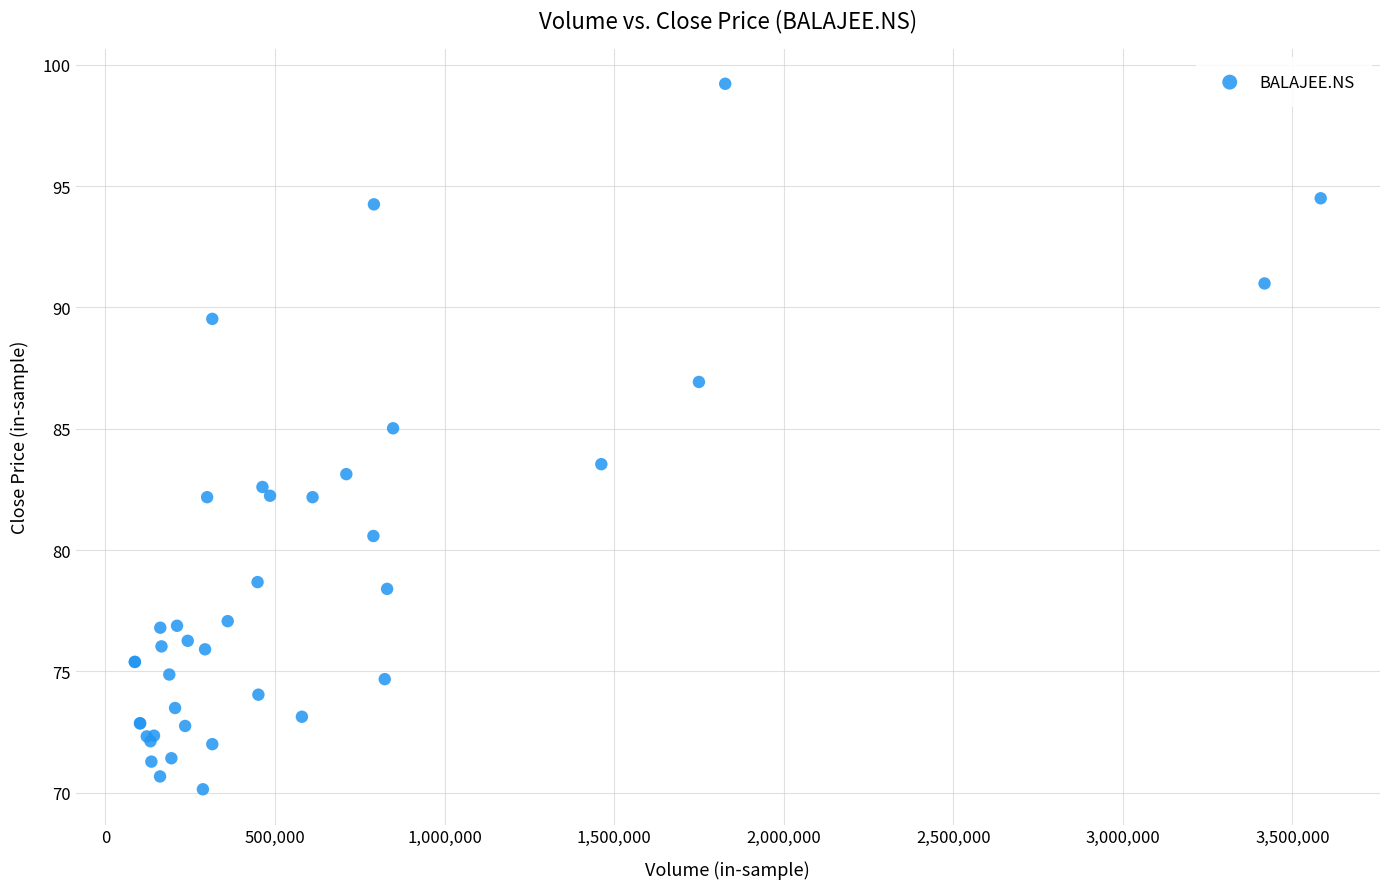

What Y value in the scatter plot is closest to 84?

83.5